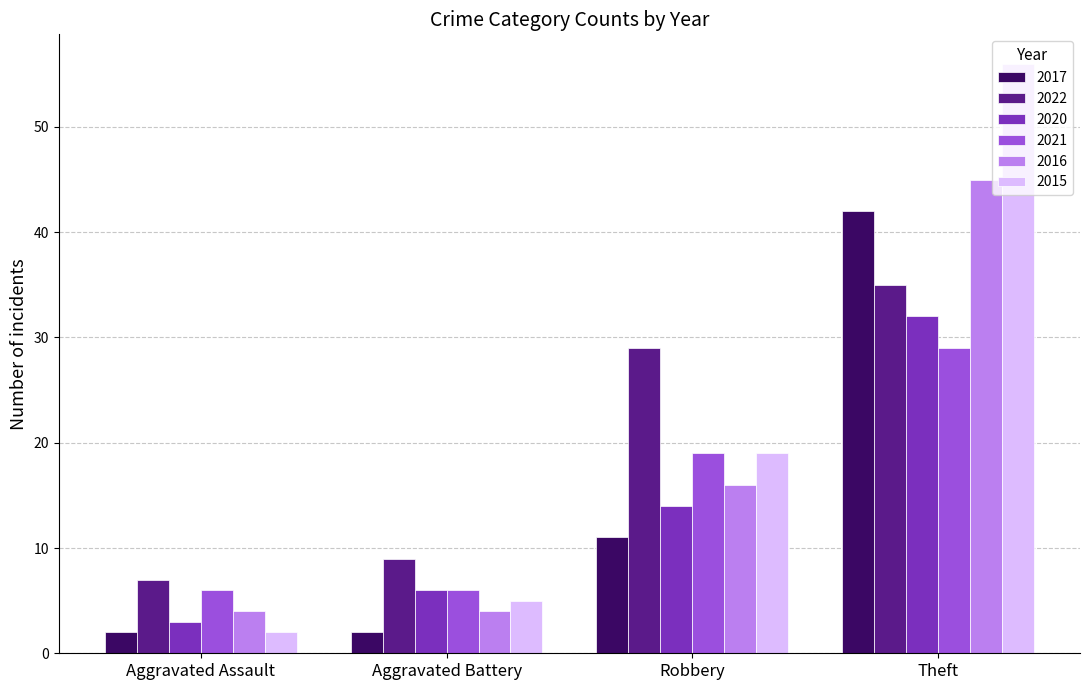

The 2021 series shows 9 at Theft. True or false?

False